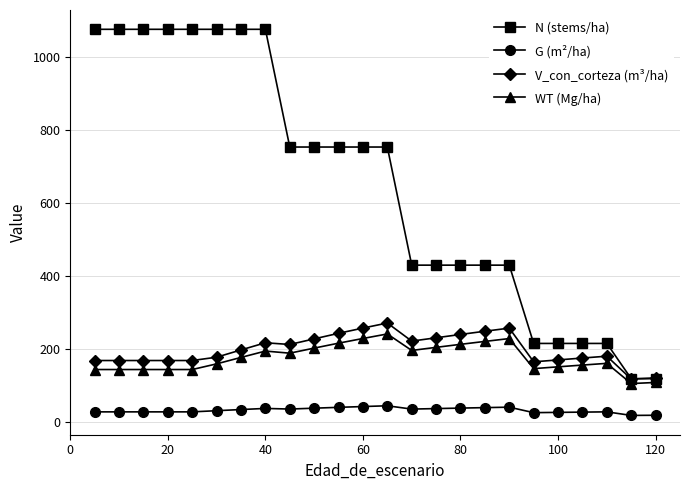

What is the maximum value shown in the chart?

1075.2